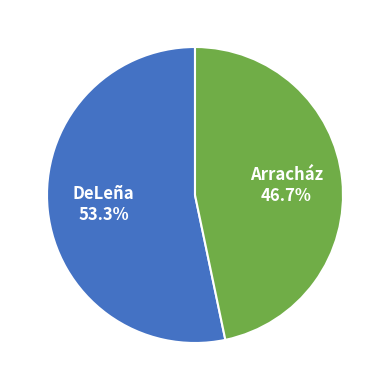

Which has a higher value, DeLeña or Arracház?

DeLeña